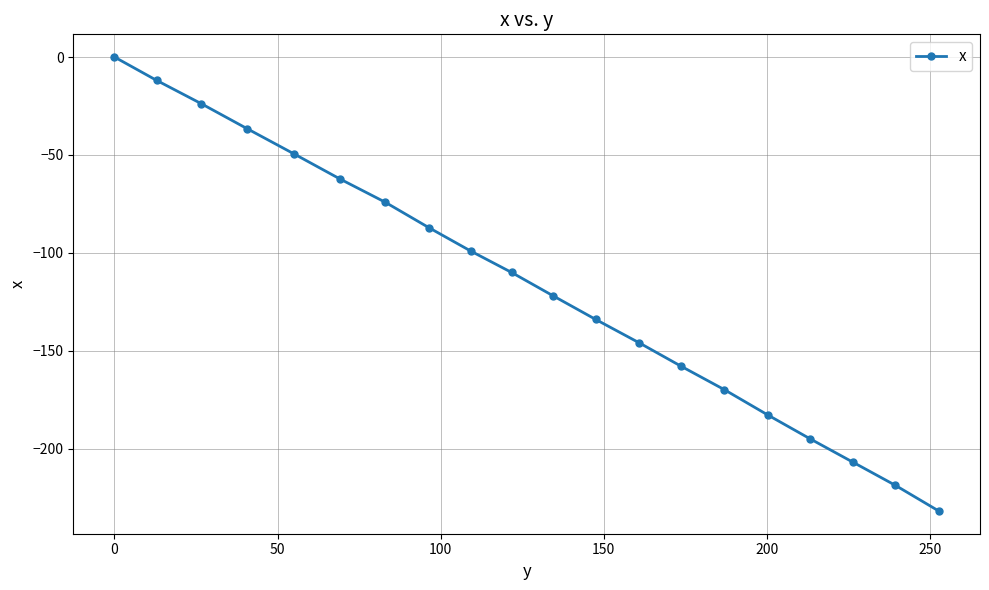

What is the value of the 12th point from the left?

-134.0